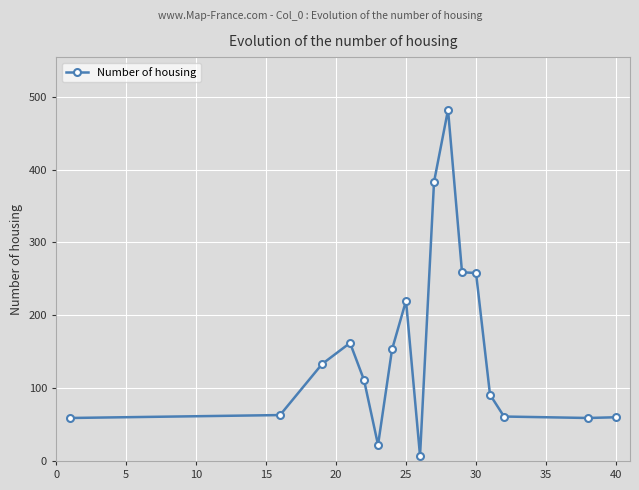

What is the greatest value displayed?

482